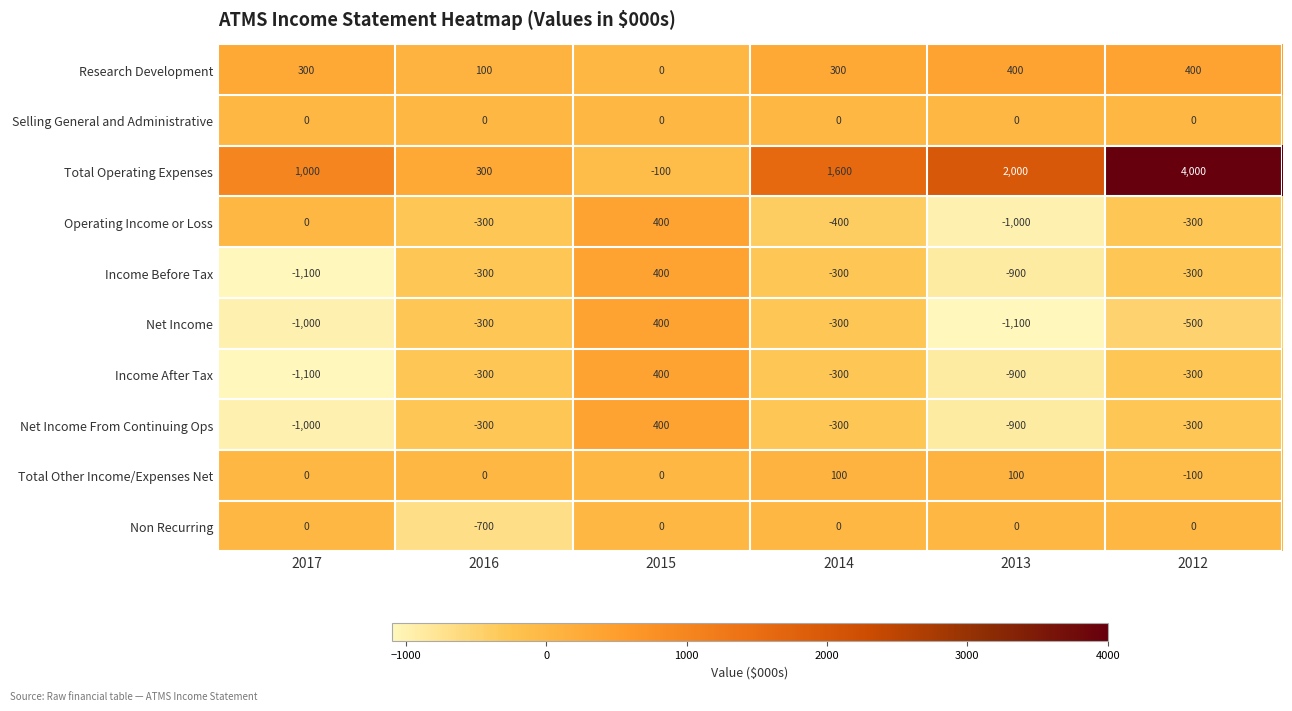

The value of Total Operating Expenses at 2013 is 2621. True or false?

False